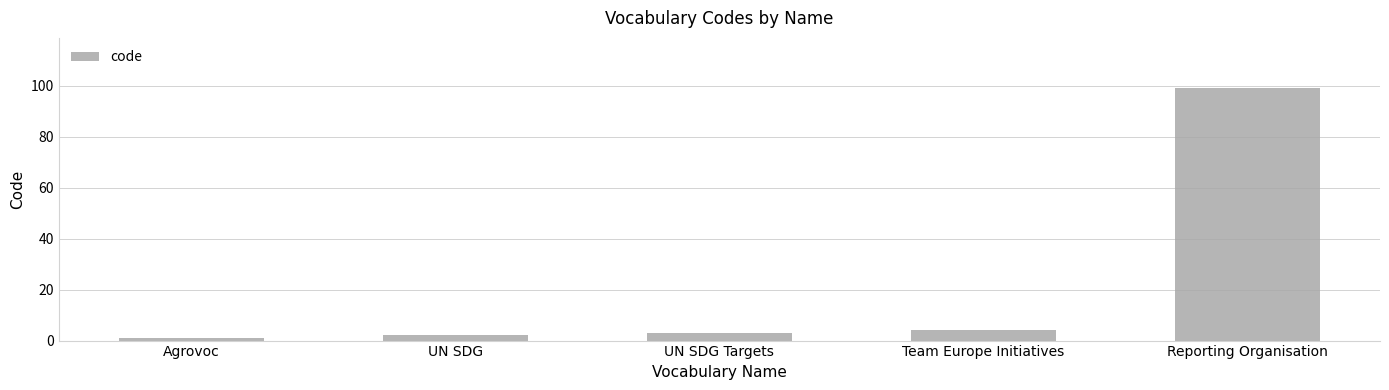

Where is the data nearest to the value 50?

Team Europe Initiatives